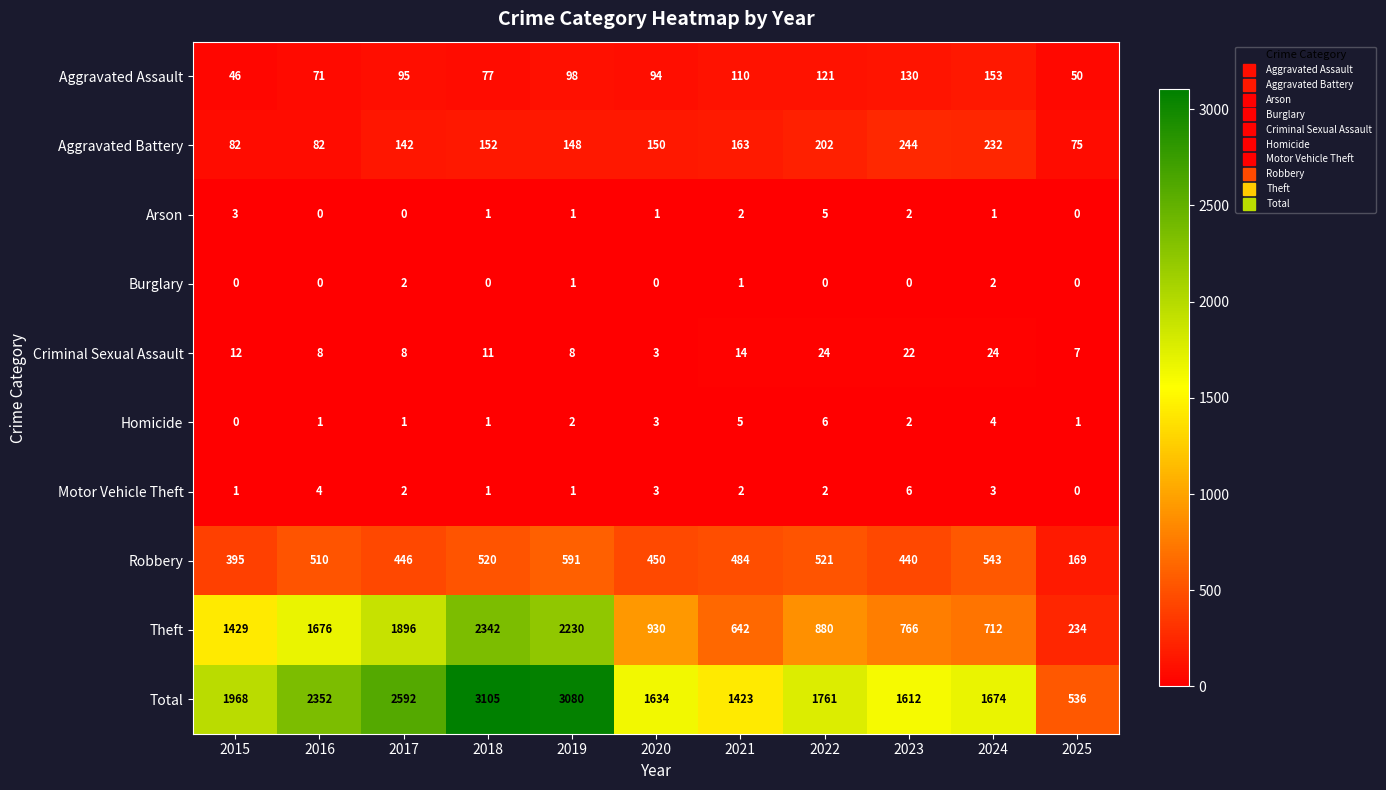

What is the sum of the Aggravated Assault values at 2017 and 2019?

193